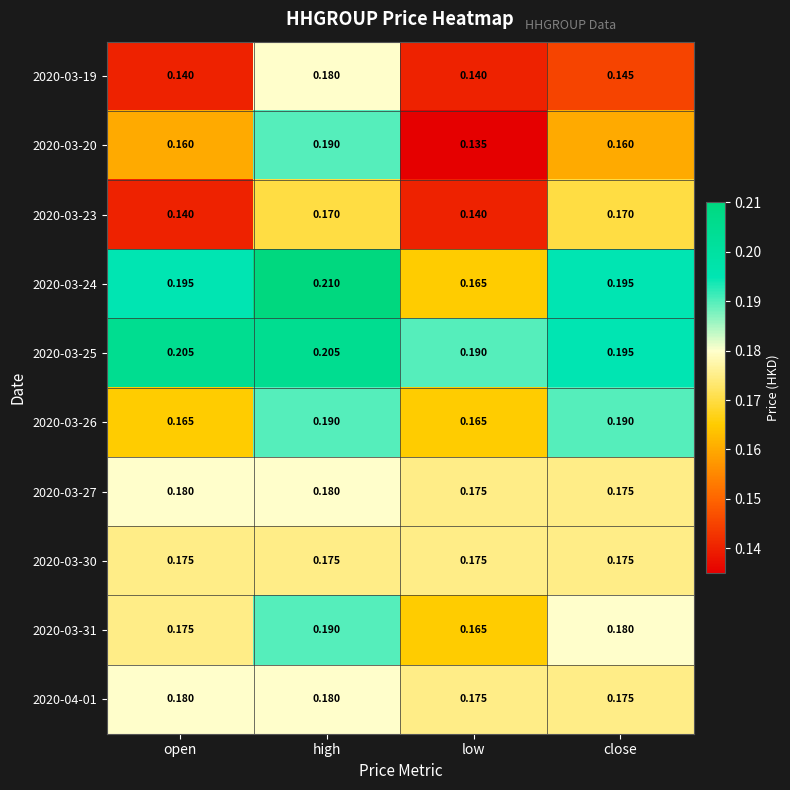

Which series has the largest total across all categories?

2020-03-25